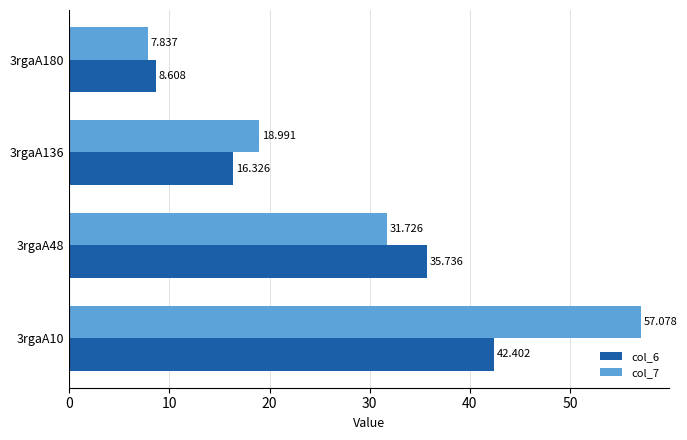

Is the value of col_7 at 3rgaA10 greater than the value of col_6 at 3rgaA10?

Yes